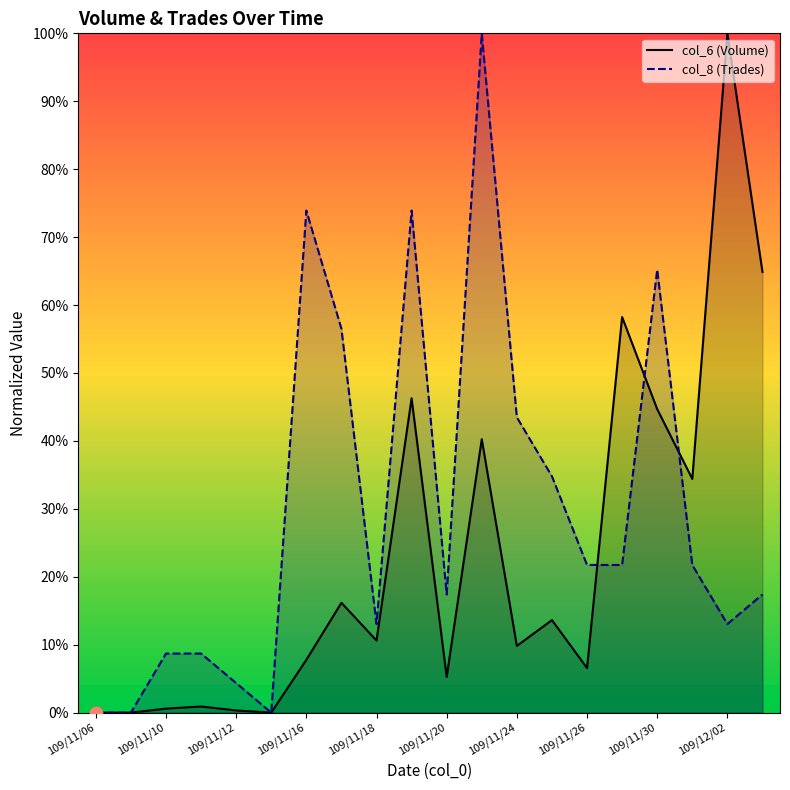

Which series has the largest Y range (max minus min)?

col_6 (Volume)